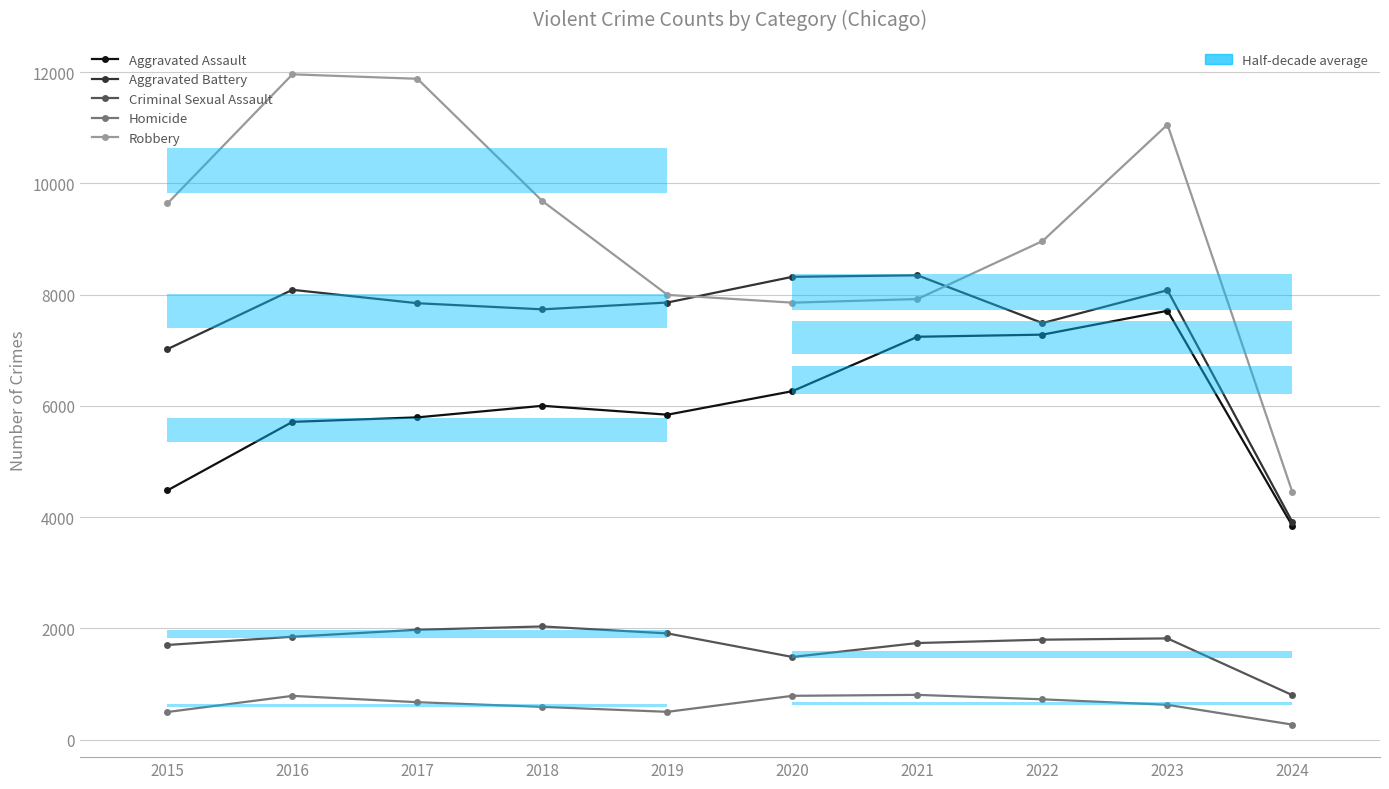

At which label is Homicide closest to 536?

2019